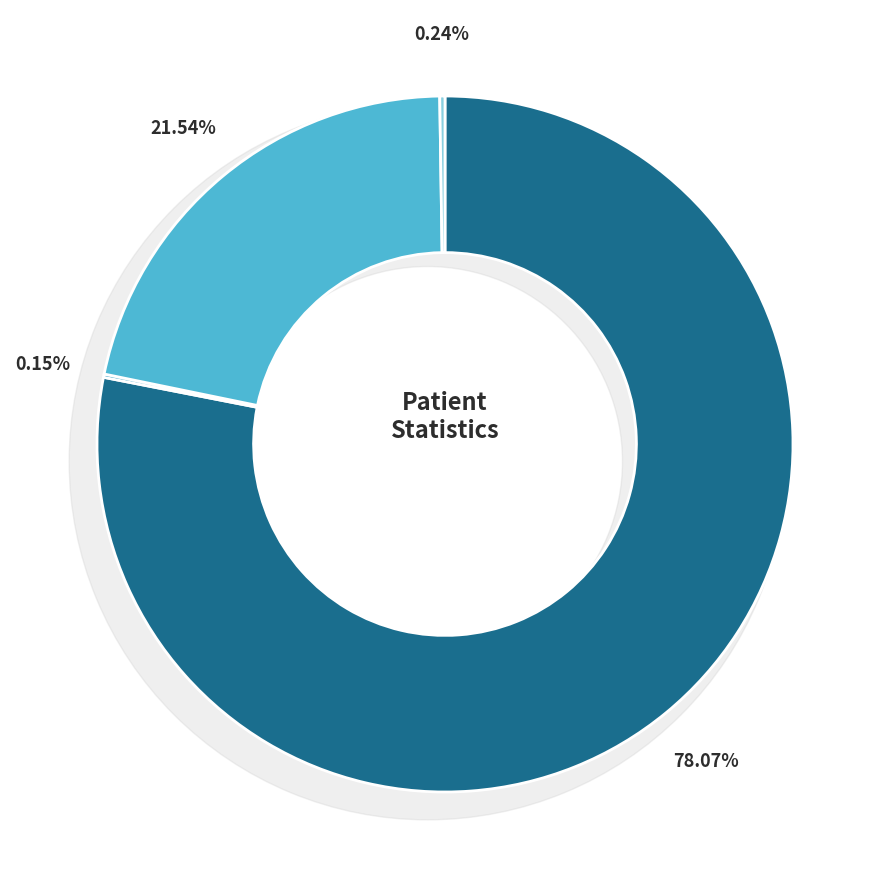

True or false: countDistinctHospno accounts for 0% of the total.

True